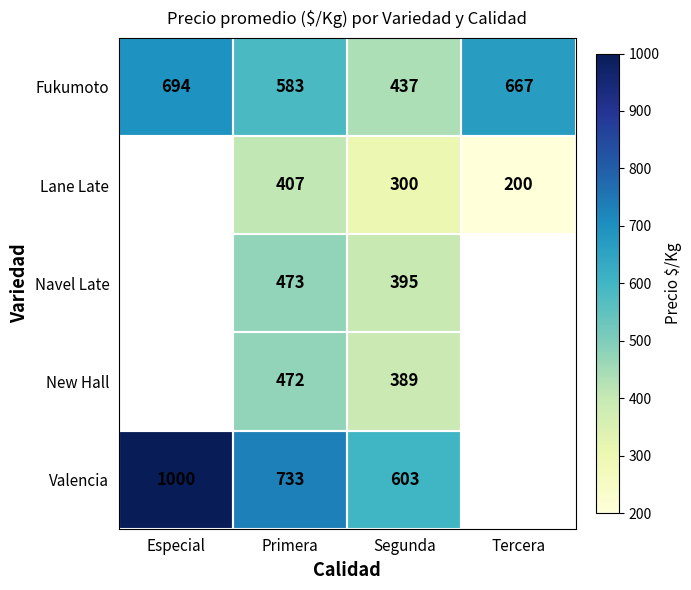

Which label corresponds to the largest value in the chart?

Especial